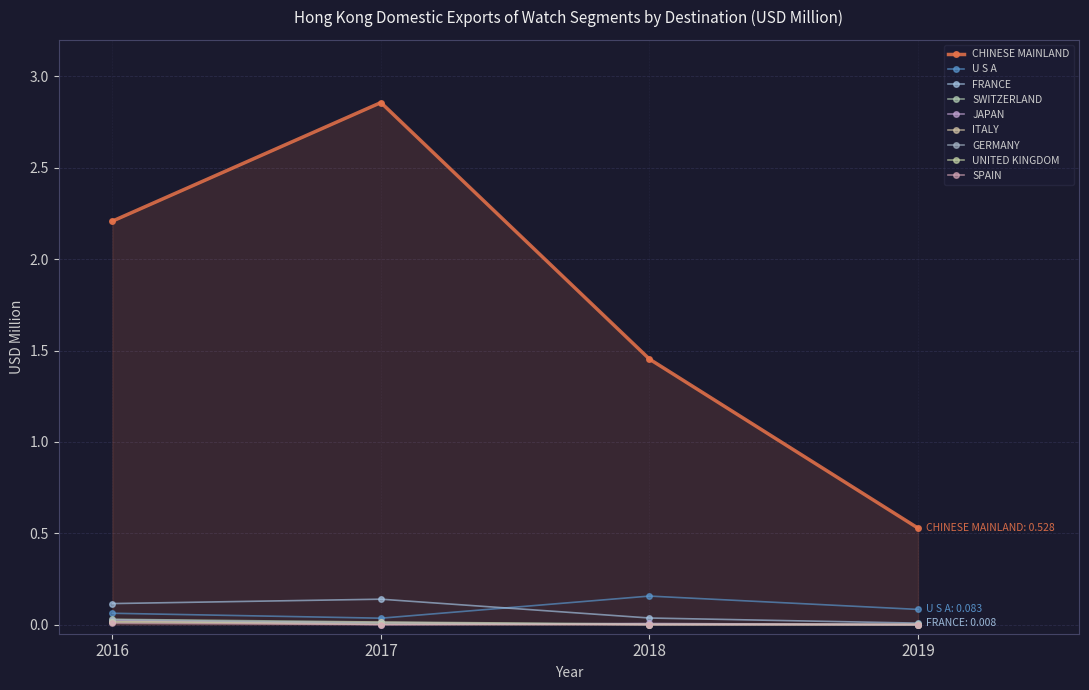

How many series are shown in this chart?

9